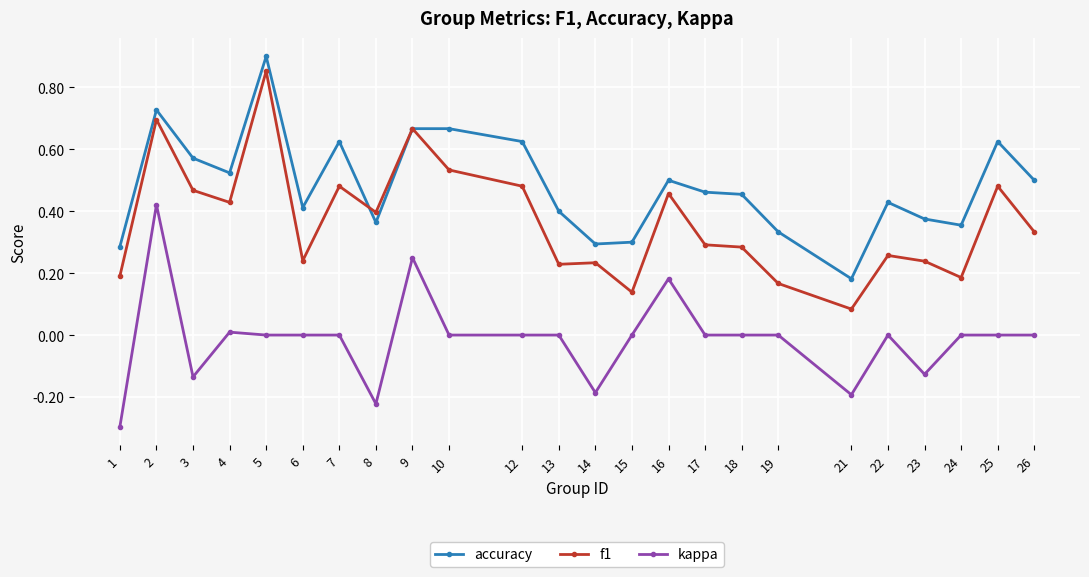

Which series has the largest range (max minus min)?

f1